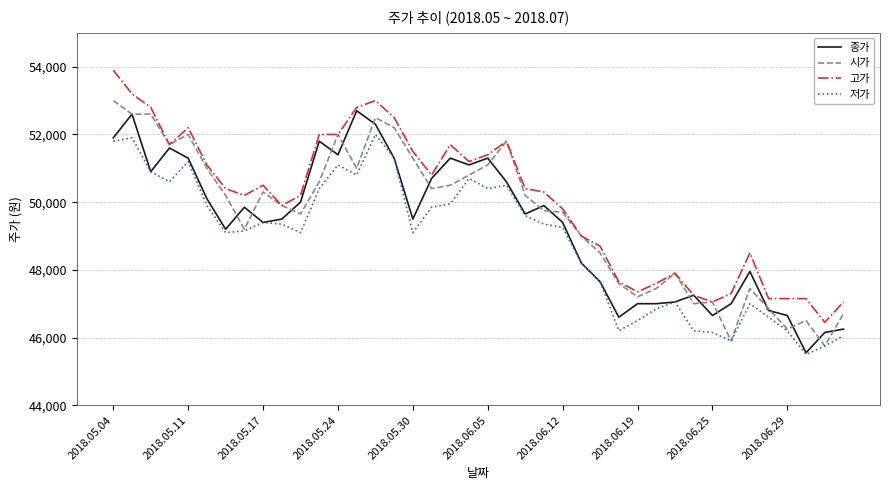

What is the difference between the maximum and minimum values in the 고가 series?

7450